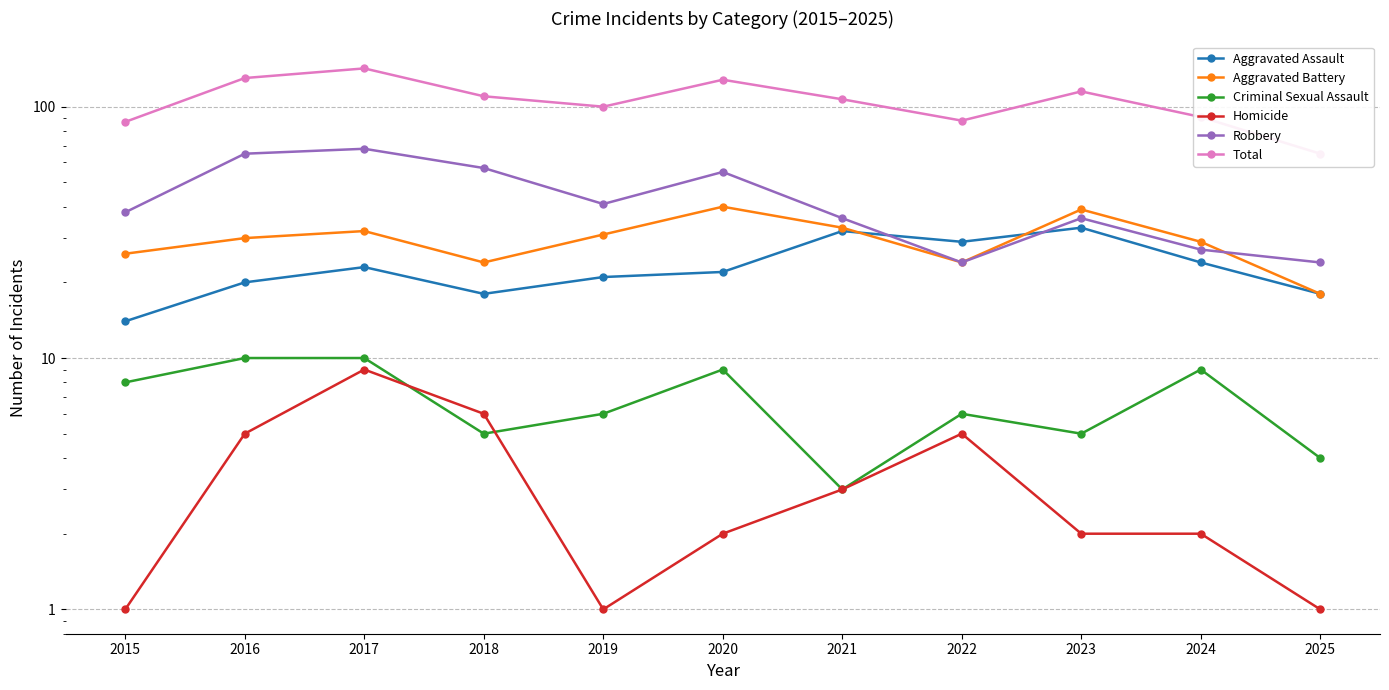

True or false: Robbery and Homicide intersect in this chart.

False